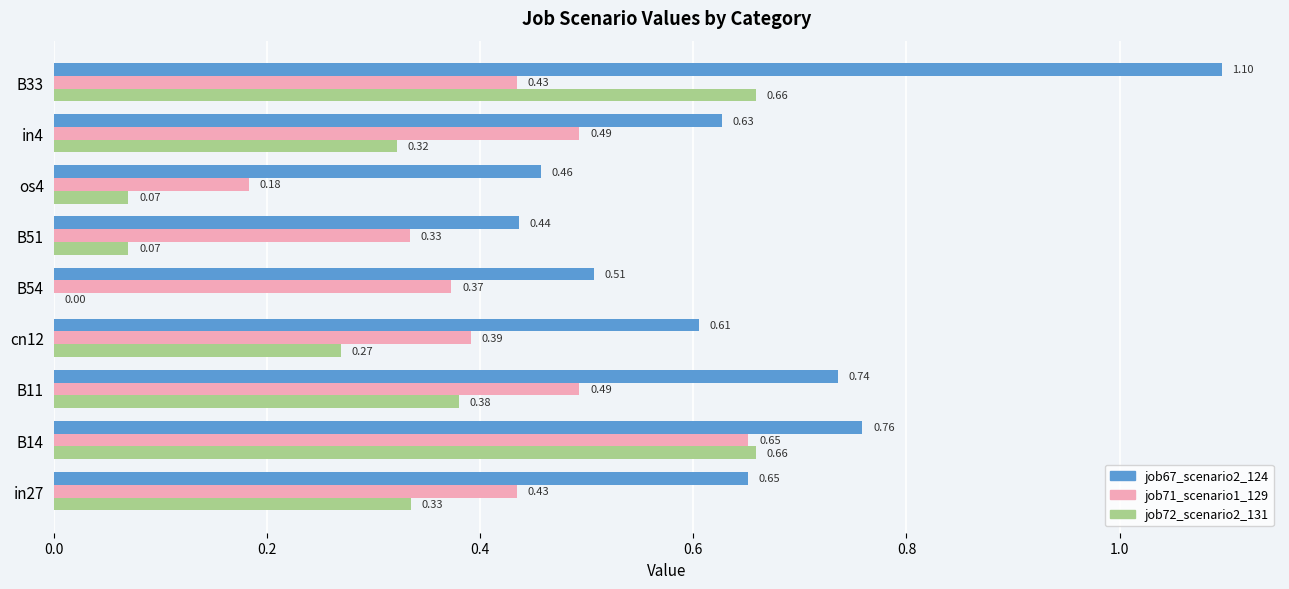

Which series changed the most between B11 and B51?

job72_scenario2_131